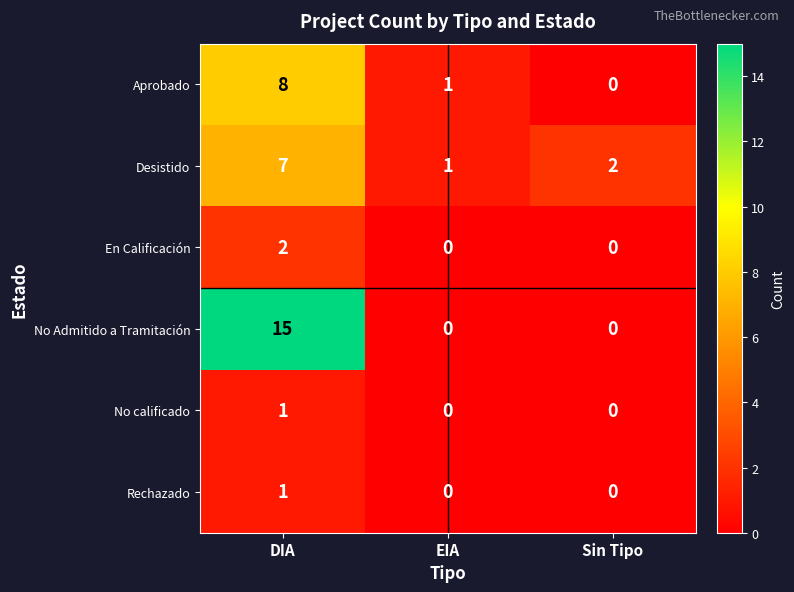

At which category is the sum across all series the highest?

DIA